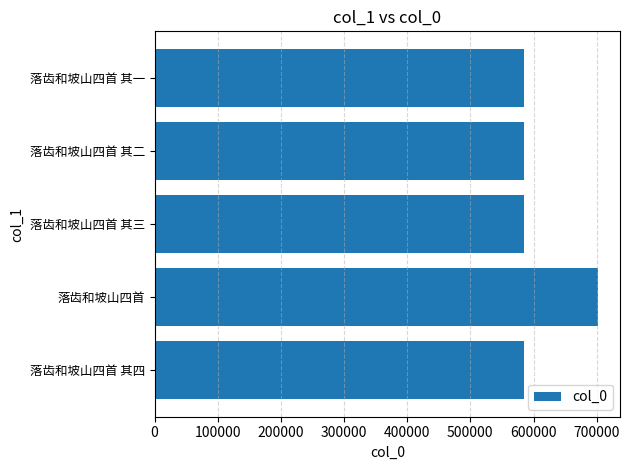

What is the maximum value shown in the chart?

701838